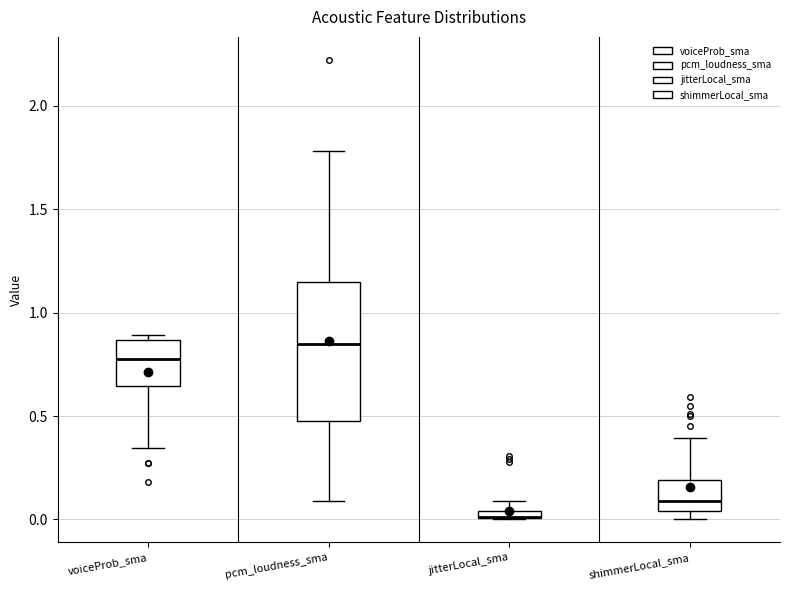

Where does the upper whisker of the box for shimmerLocal_sma end on the y-axis? The values are not printed on the chart, so give them approximately, as read against the axis.

0.40